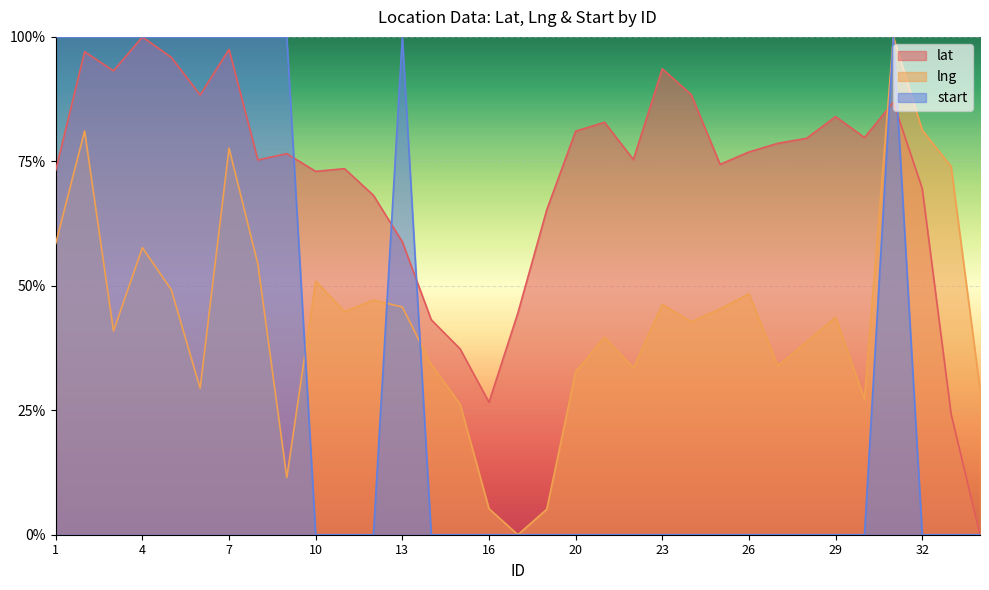

After their last crossing, which series has the higher values: lng or start?

lng